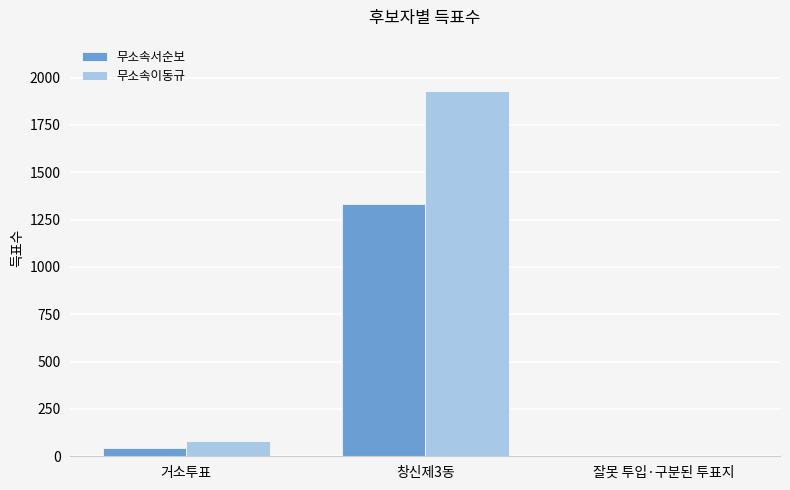

Reading left to right, extract all data points from this chart.

무소속서순보: 46	1333	0
무소속이동규: 82	1929	1